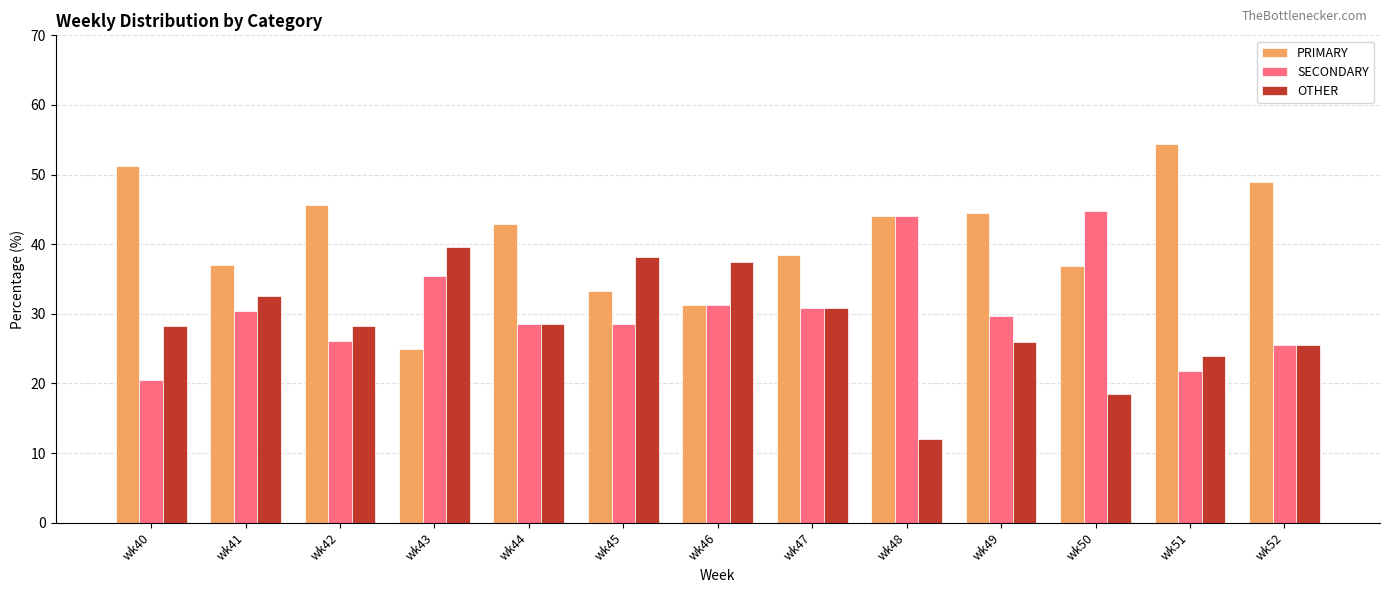

Are the bars grouped side by side (vs. stacked)?

Yes